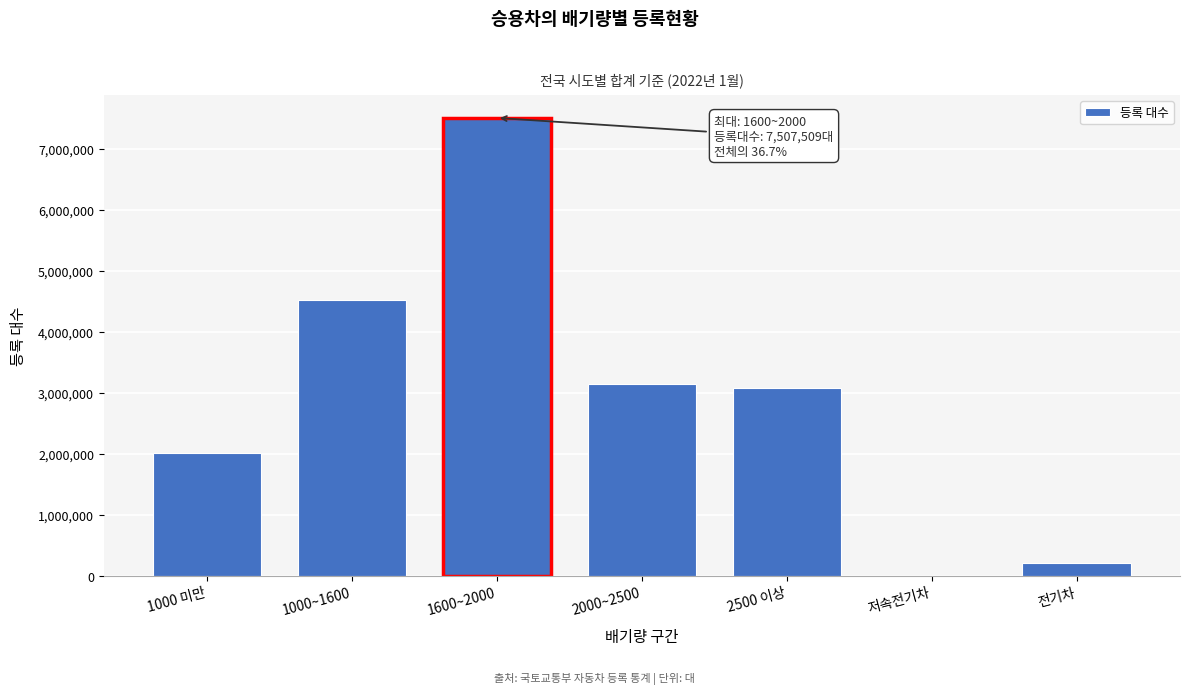

Reading left to right, extract all data points from this chart.

1000 미만=2010845	1000~1600=4519884	1600~2000=7507509	2000~2500=3144659	2500 이상=3073279	저속전기차=344	전기차=205492